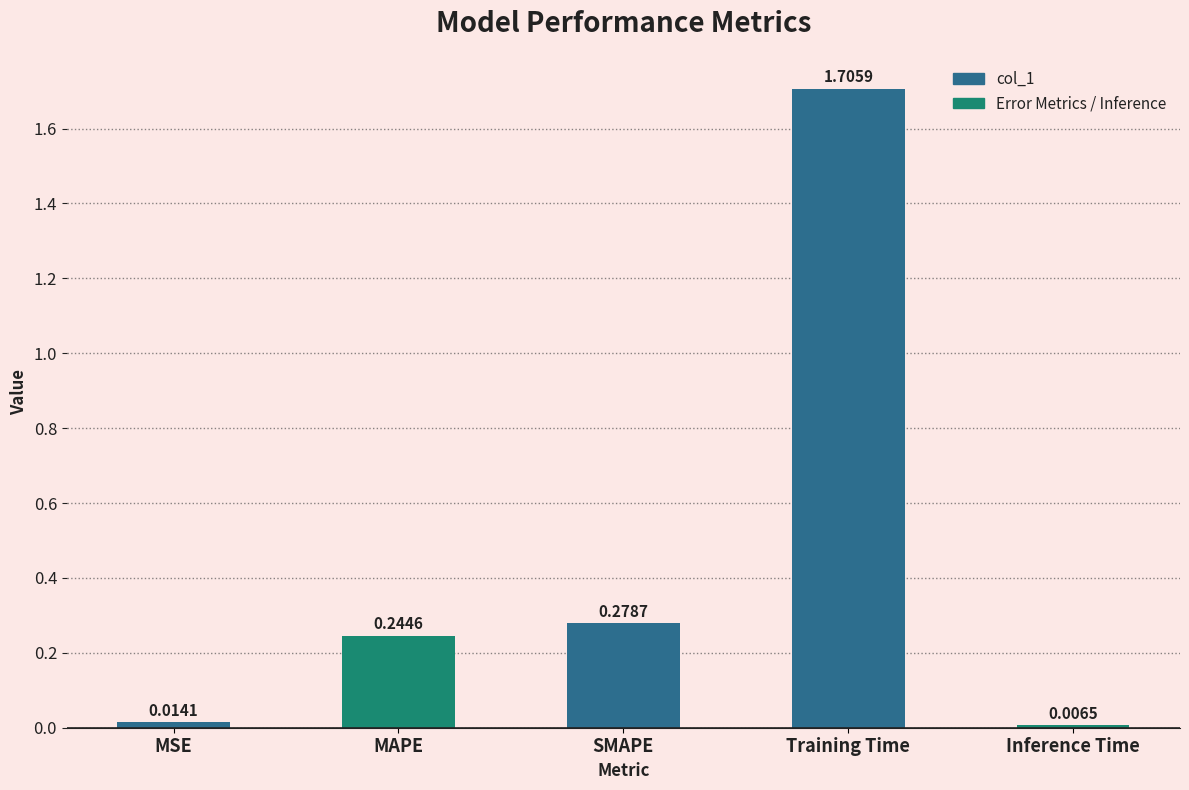

Does the chart contain stacked bars?

No